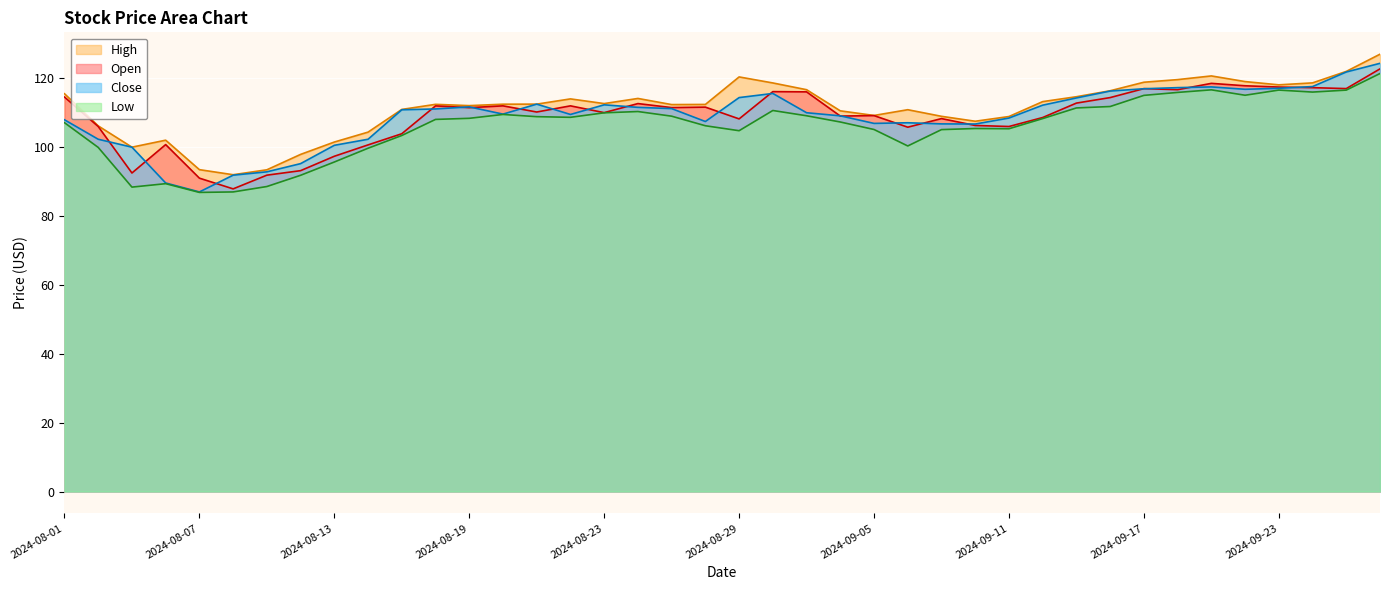

How many series are shown in this chart?

4